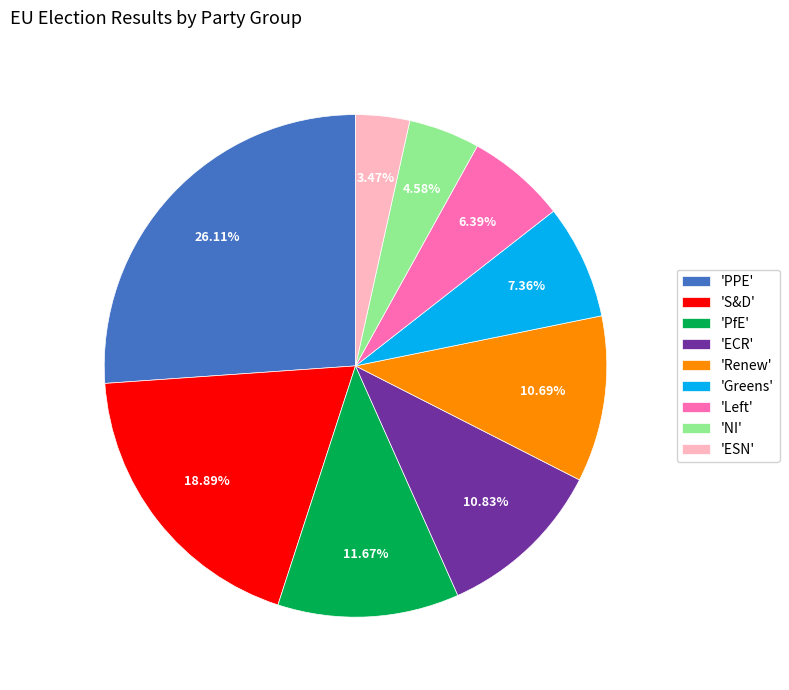

Between 'NI' and 'ECR', which is larger?

'ECR'